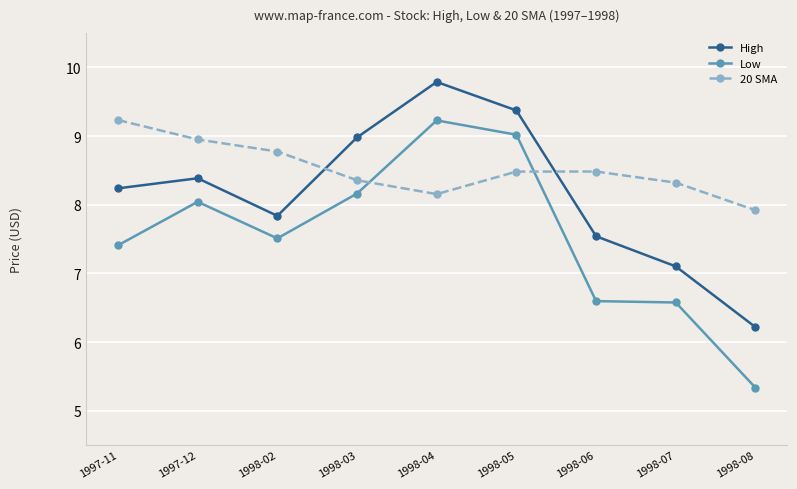

Is the value of High at 1998-02 greater than the value of Low at 1998-02?

Yes